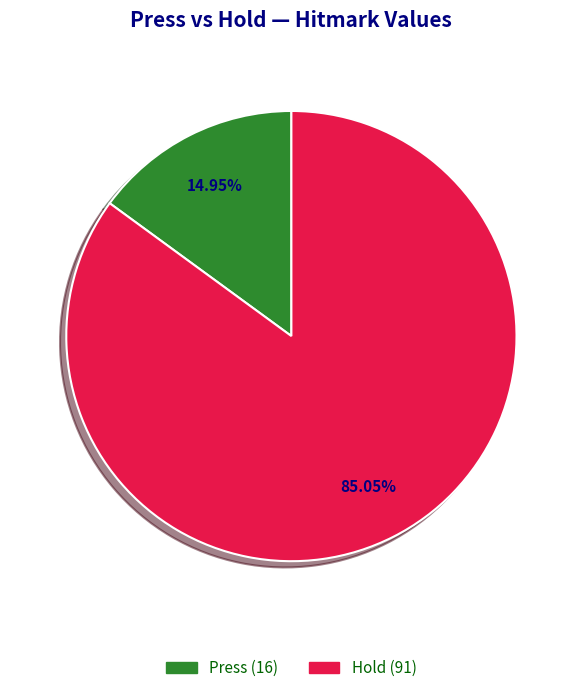

Rank the categories by value from highest to lowest.

Hold, Press